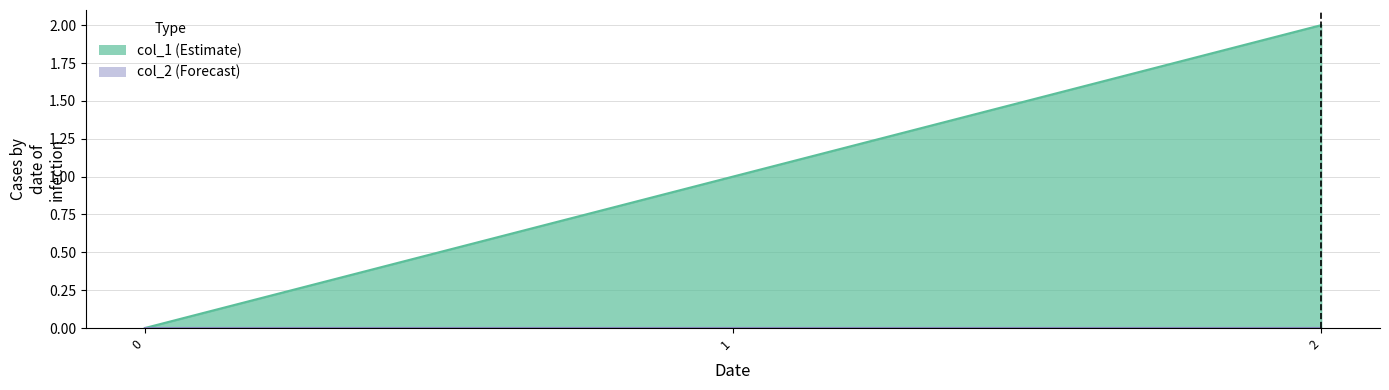

Rank the categories by value from lowest to highest.

0, 1, 2